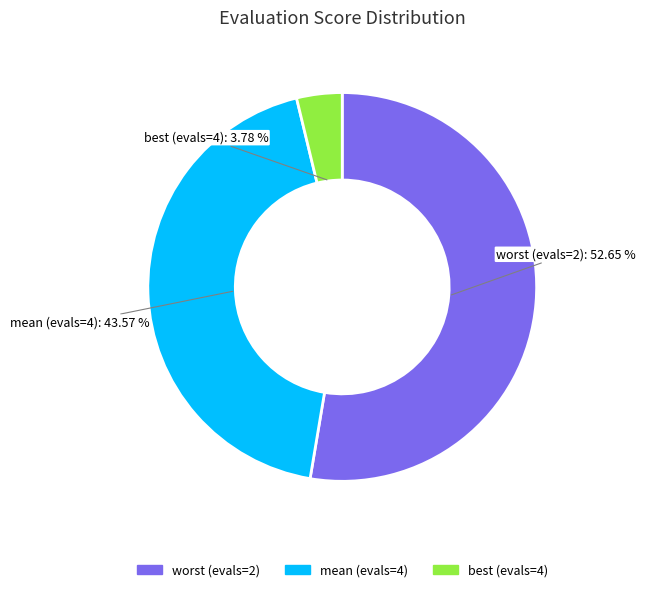

Do worst (evals=2) and best (evals=4) together represent more than half of the pie?

Yes